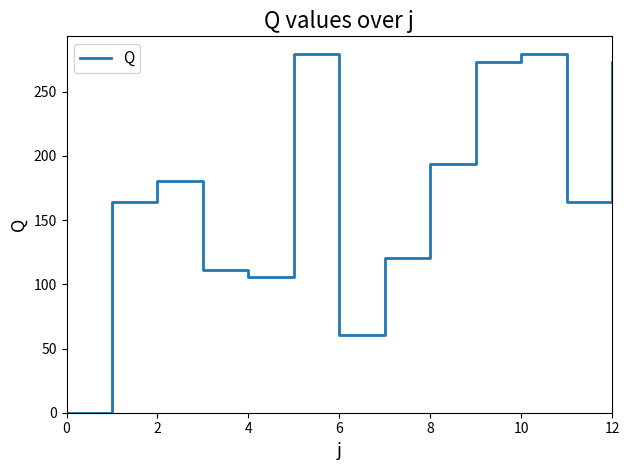

What is the sum of all values?

2204.4